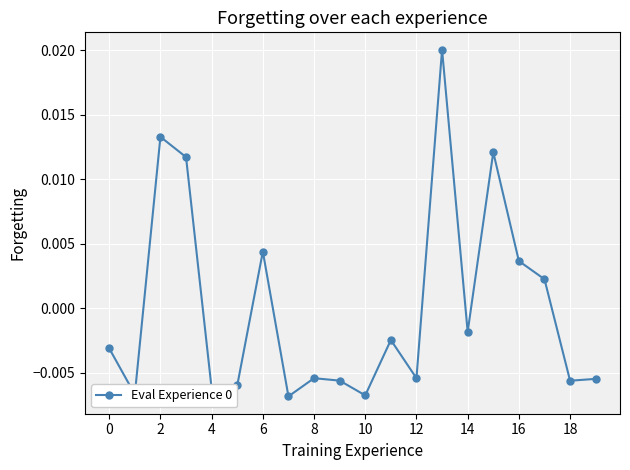

True or false: the data has more than 2 interior local peaks.

True